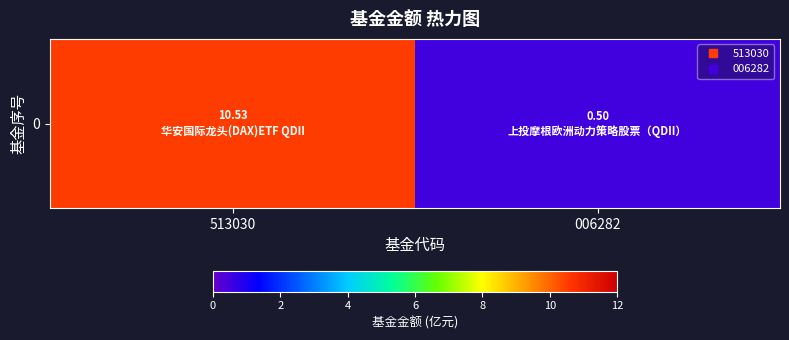

Reading left to right, list all the values displayed in this chart.

10.5	0.5